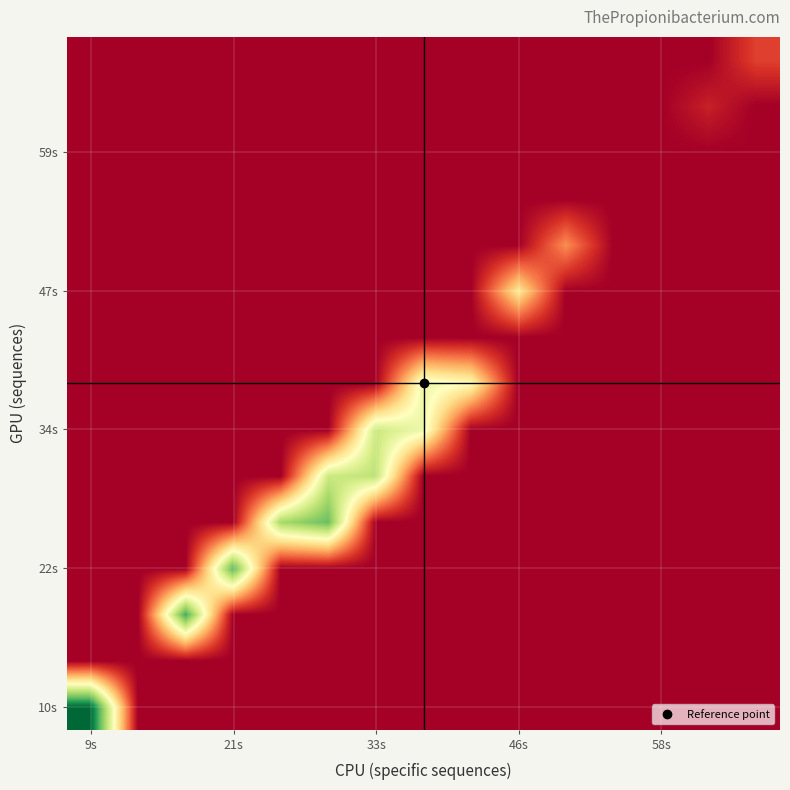

How many data points does each series have?

15